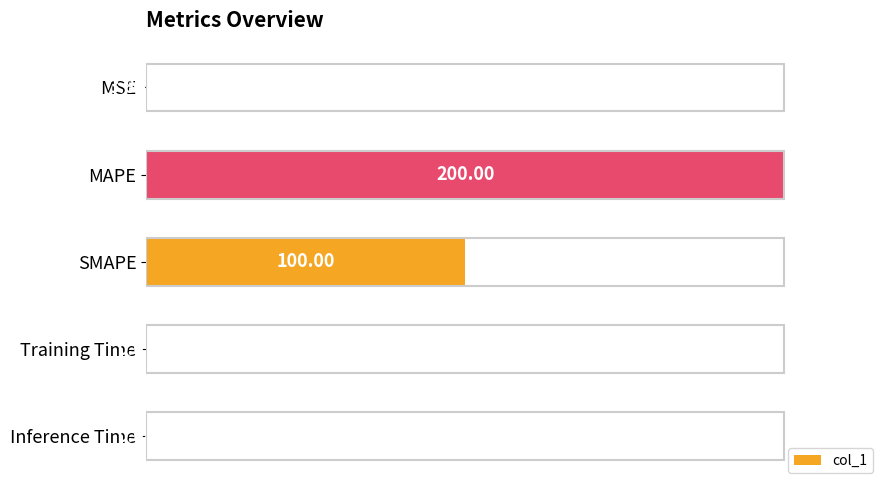

Where is the data nearest to the value 50?

SMAPE